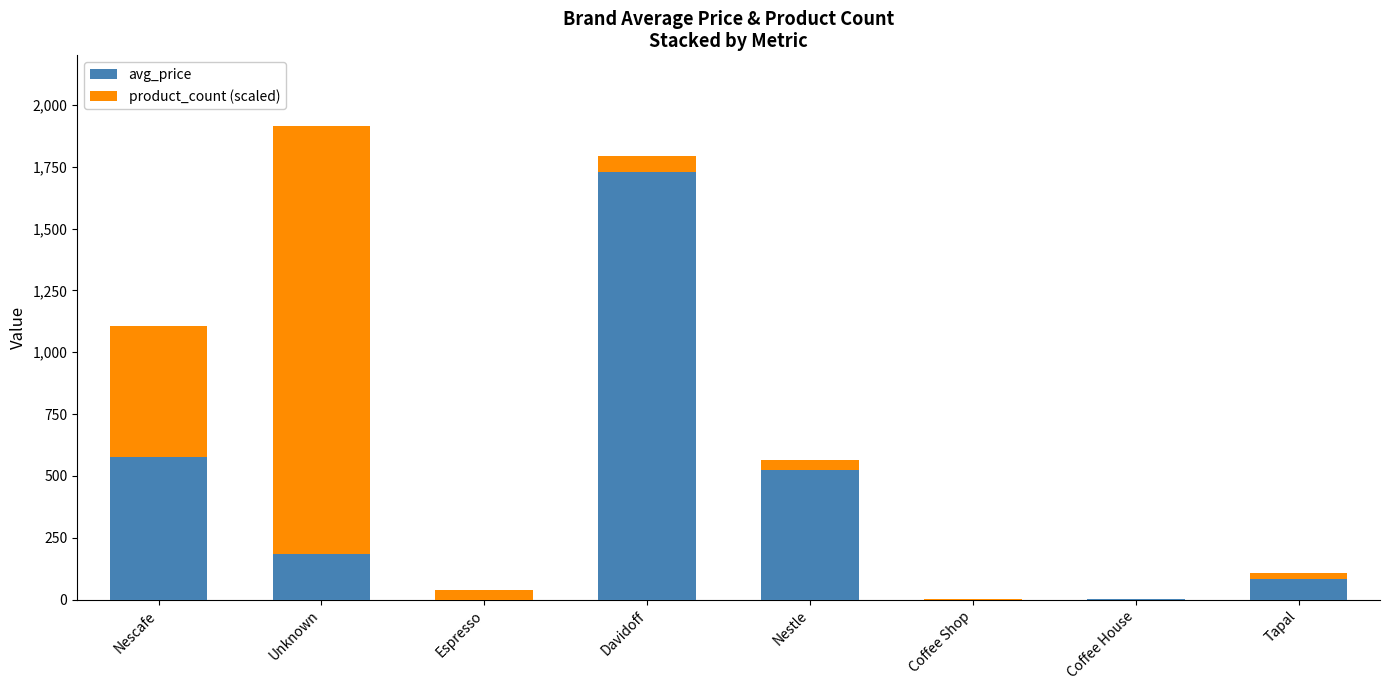

How many data points in avg_price are above 183?

4